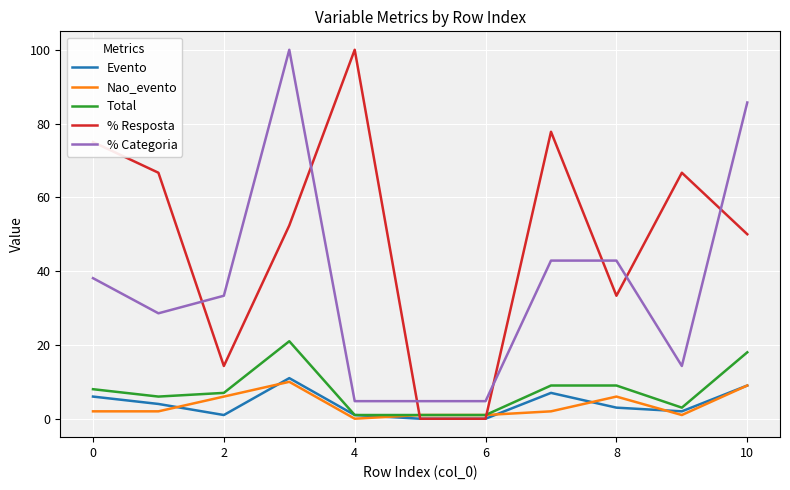

What is the greatest value displayed?

100.0